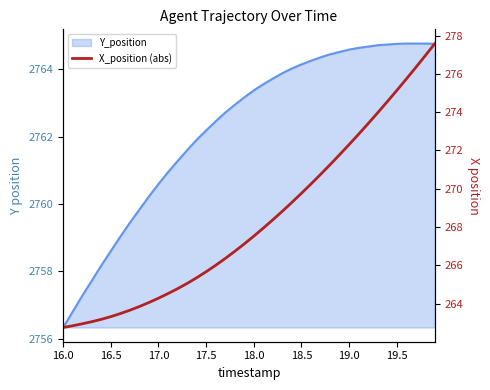

The chart shows a value of 86.9 at 22. True or false?

False